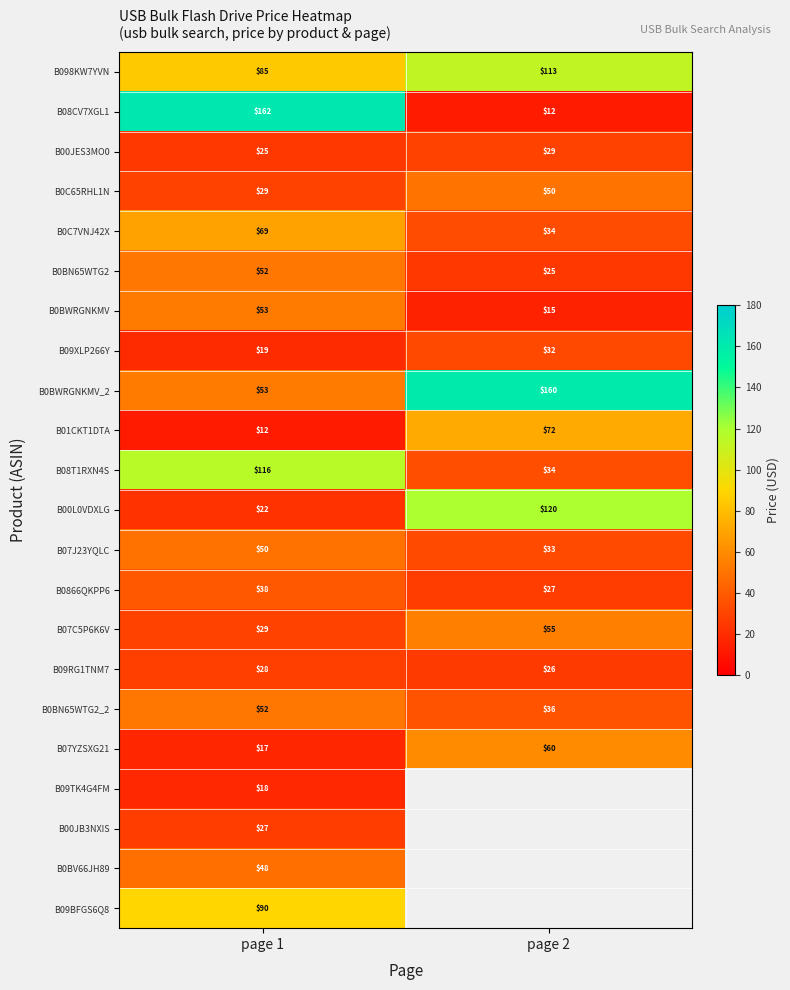

What is the minimum value for B08CV7XGL1?

12.0